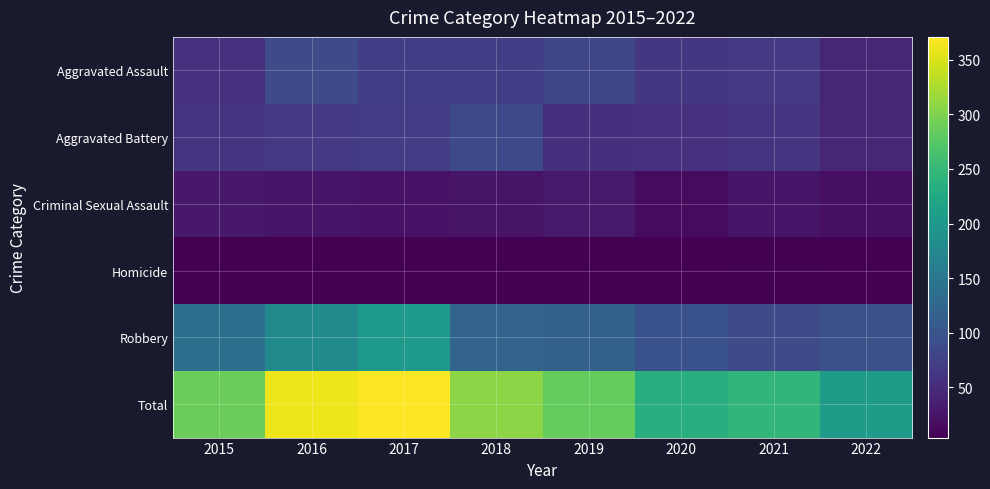

How many categories are shown in the chart?

8